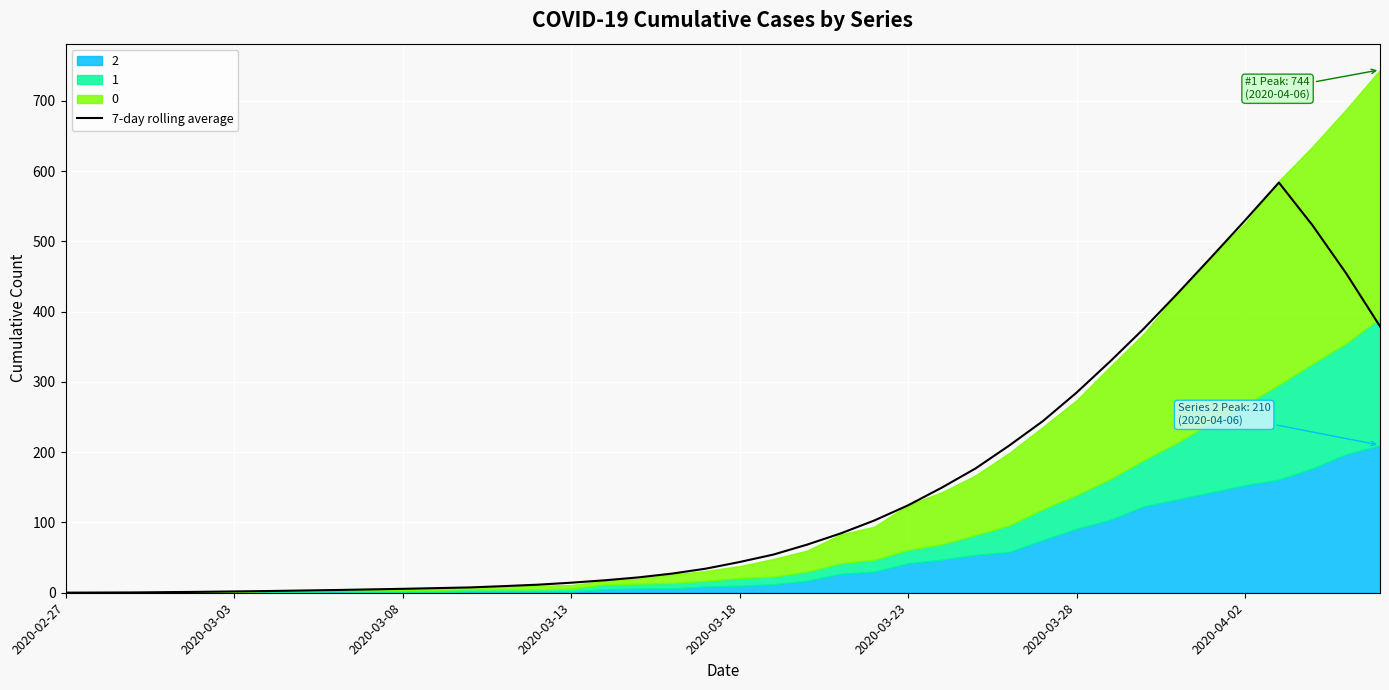

What position from the right is 9?

31